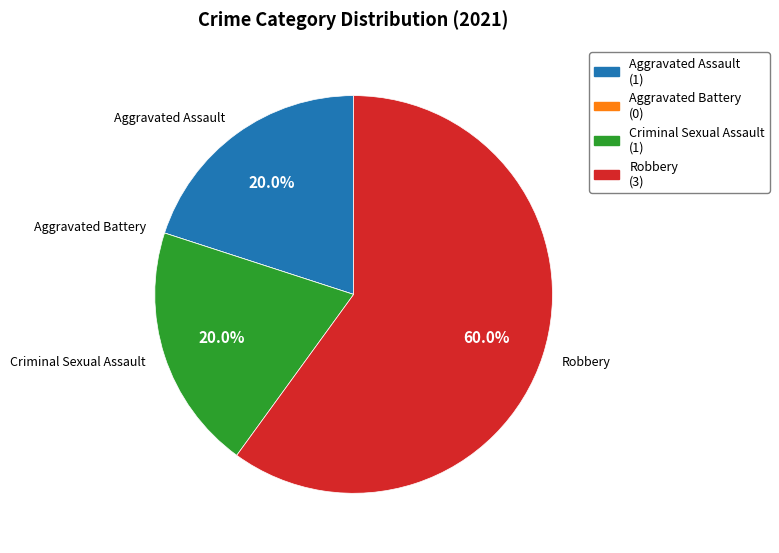

Which slice is the largest?

Robbery